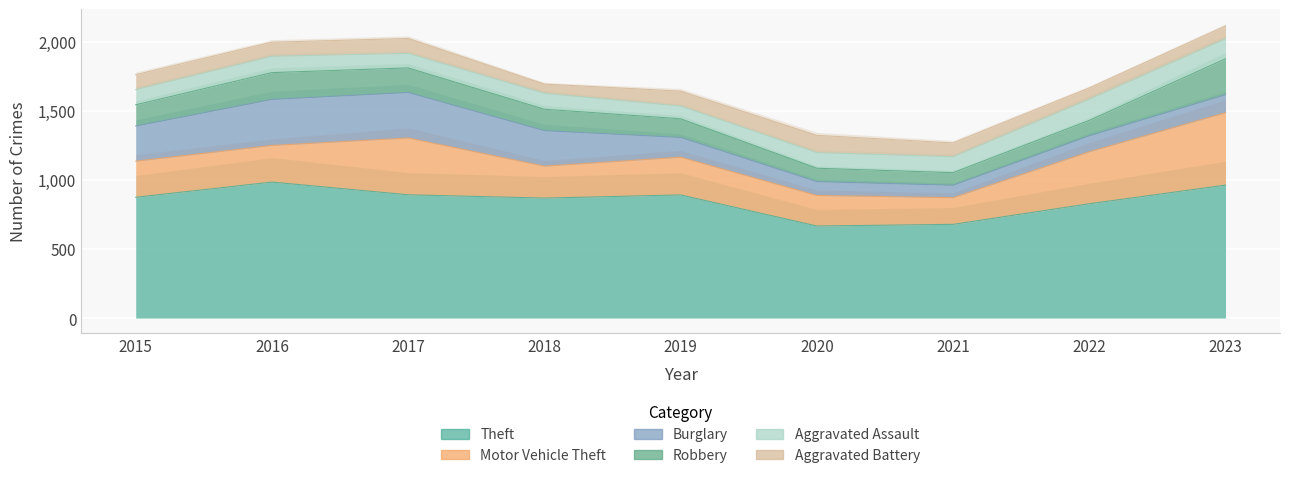

Reading left to right, list all the values displayed in this chart.

Theft: 2015=874	2016=984	2017=892	2018=868	2019=891	2020=666	2021=678	2022=827	2023=962
Motor Vehicle Theft: 2015=261	2016=265	2017=411	2018=231	2019=273	2020=221	2021=193	2022=376	2023=524
Burglary: 2015=254	2016=333	2017=329	2018=257	2019=143	2020=100	2021=90	2022=116	2023=130
Robbery: 2015=154	2016=194	2017=178	2018=155	2019=135	2020=97	2021=91	2022=111	2023=260
Aggravated Assault: 2015=110	2016=118	2017=105	2018=115	2019=92	2020=113	2021=115	2022=154	2023=145
Aggravated Battery: 2015=108	2016=102	2017=108	2018=67	2019=108	2020=125	2021=100	2022=81	2023=92